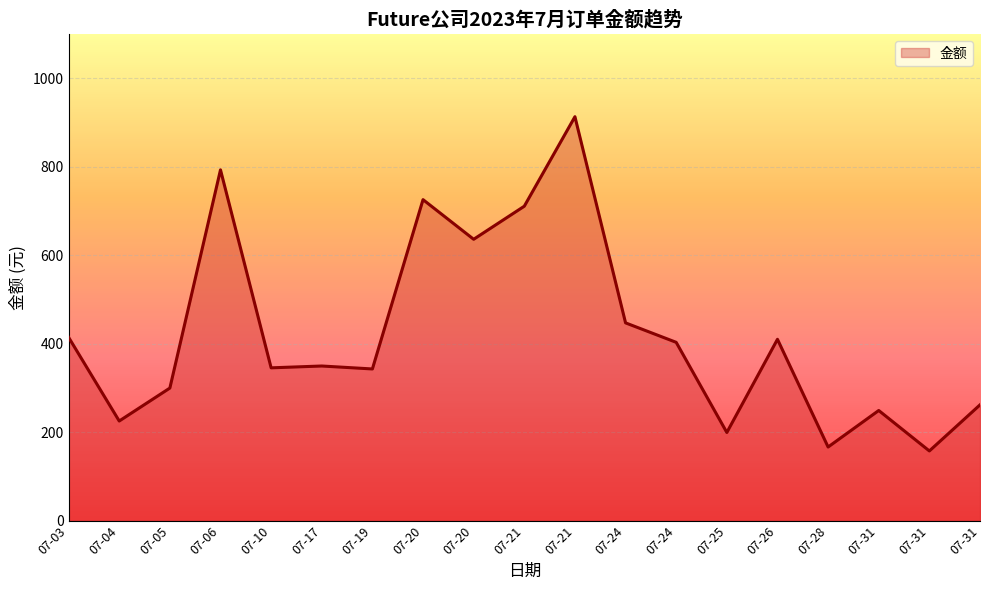

Does the chart have visible grid lines?

Yes